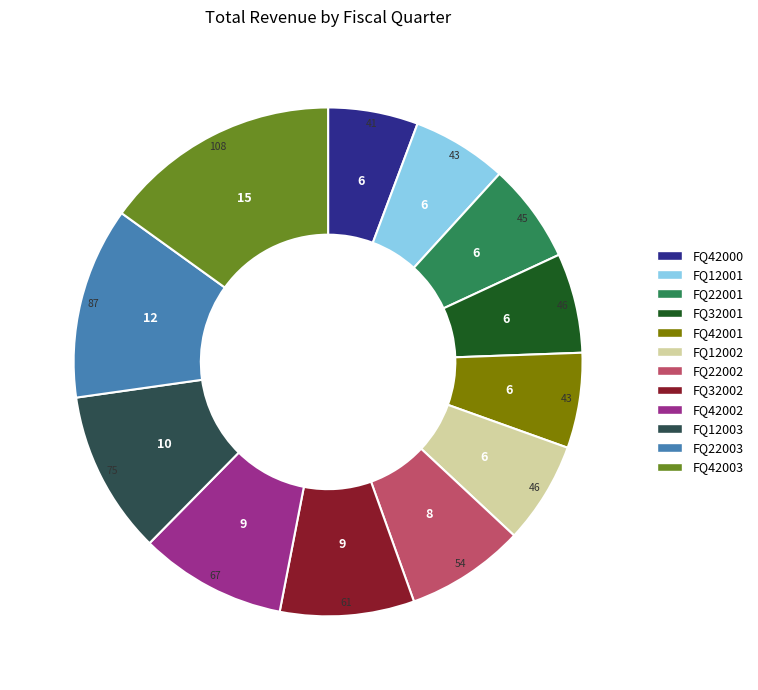

Do FQ42001 and FQ12001 together represent more than half of the pie?

No